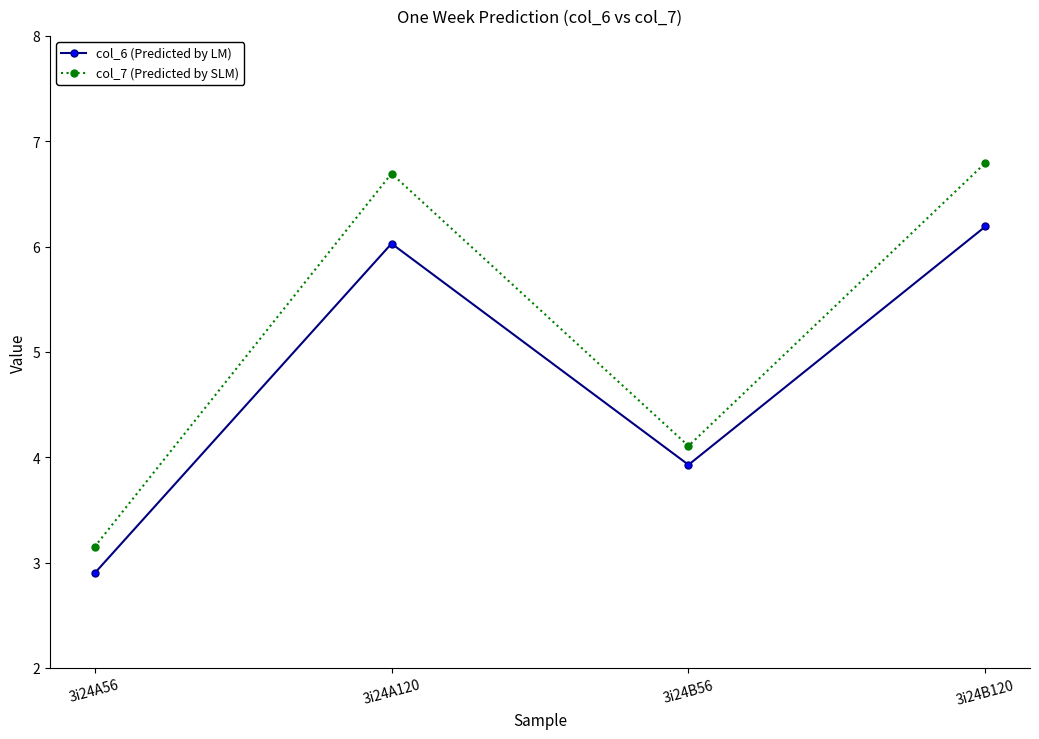

What is the difference between the highest and lowest values at 3i24B120?

0.6